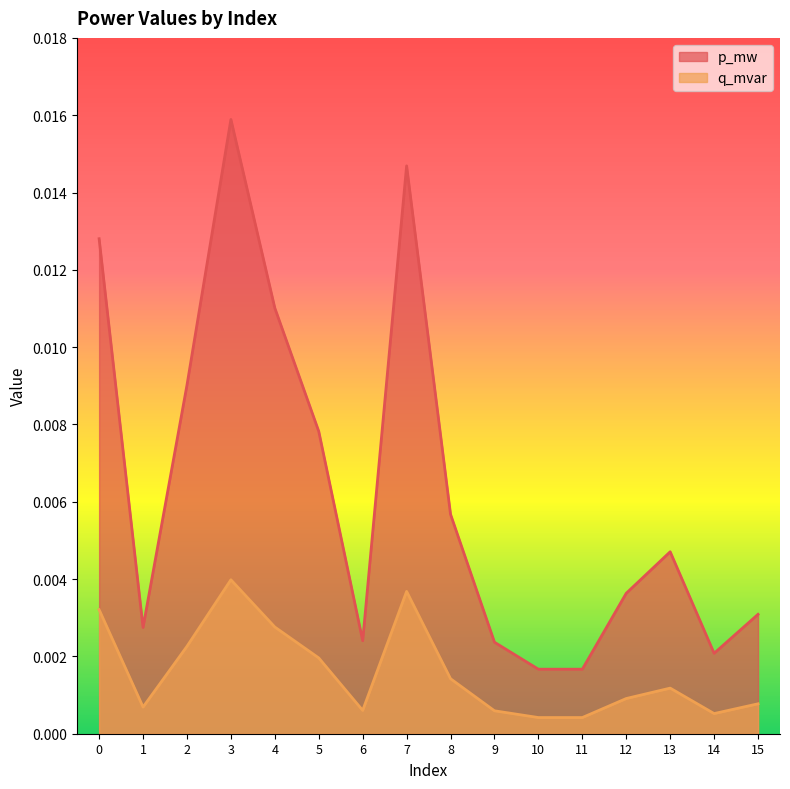

Which series has the largest total across all categories?

p_mw